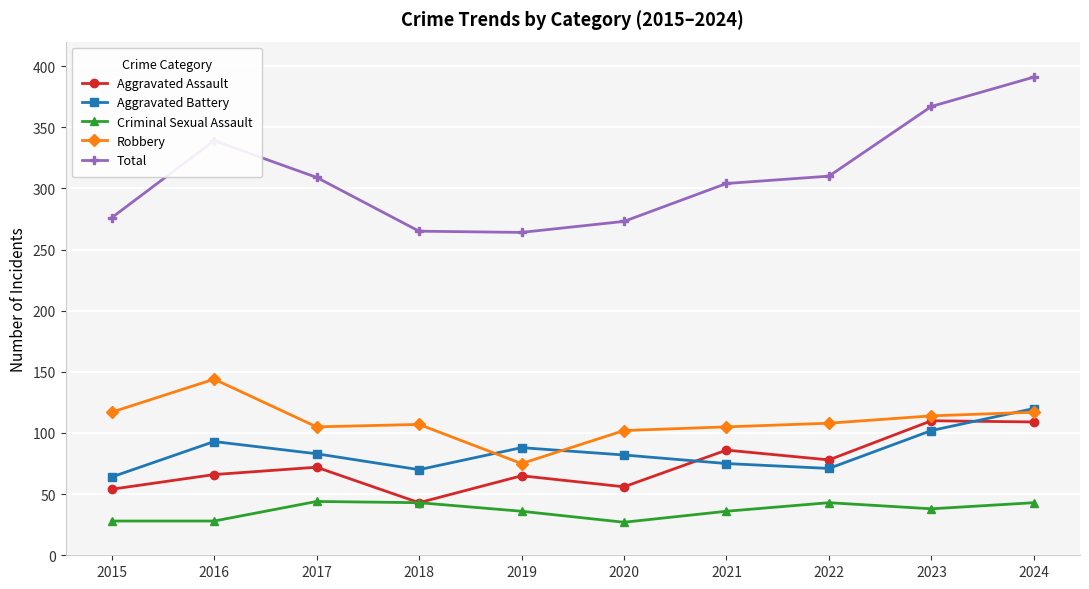

How many data points in Aggravated Assault are less than 72?

5